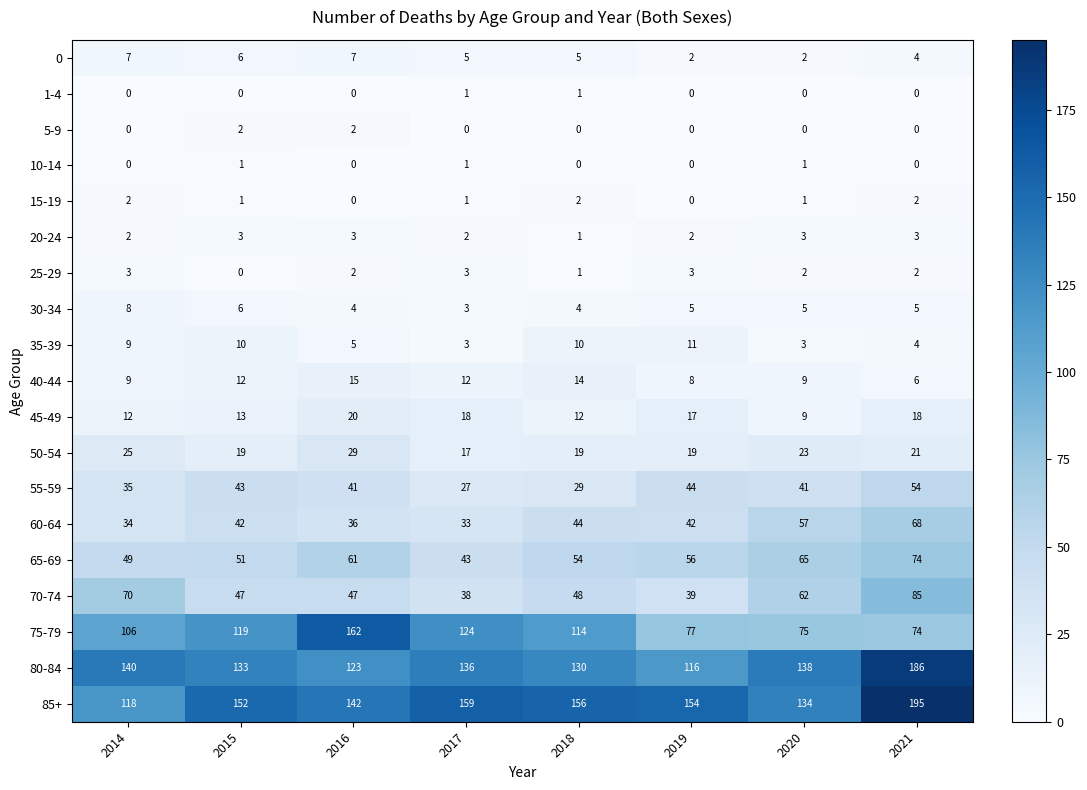

Which label corresponds to the largest value in the chart?

2021